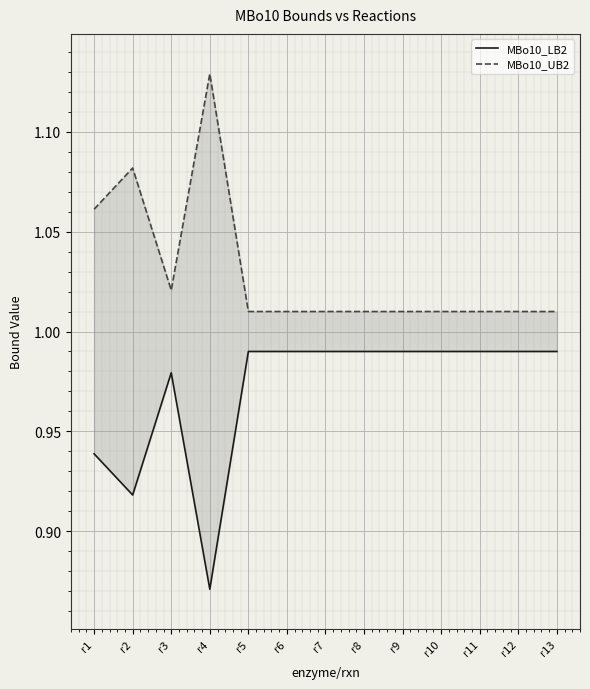

True or false: MBo10_LB2 has a value of 1.0 at r3.

True